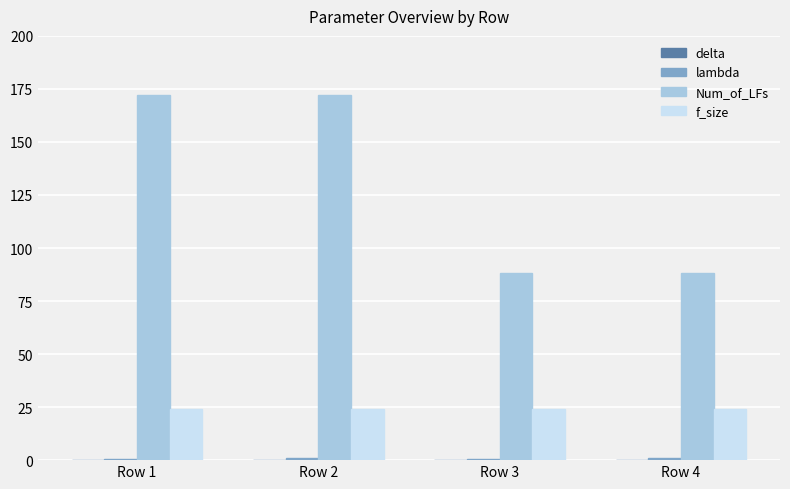

What is the maximum value shown in the chart?

172.0